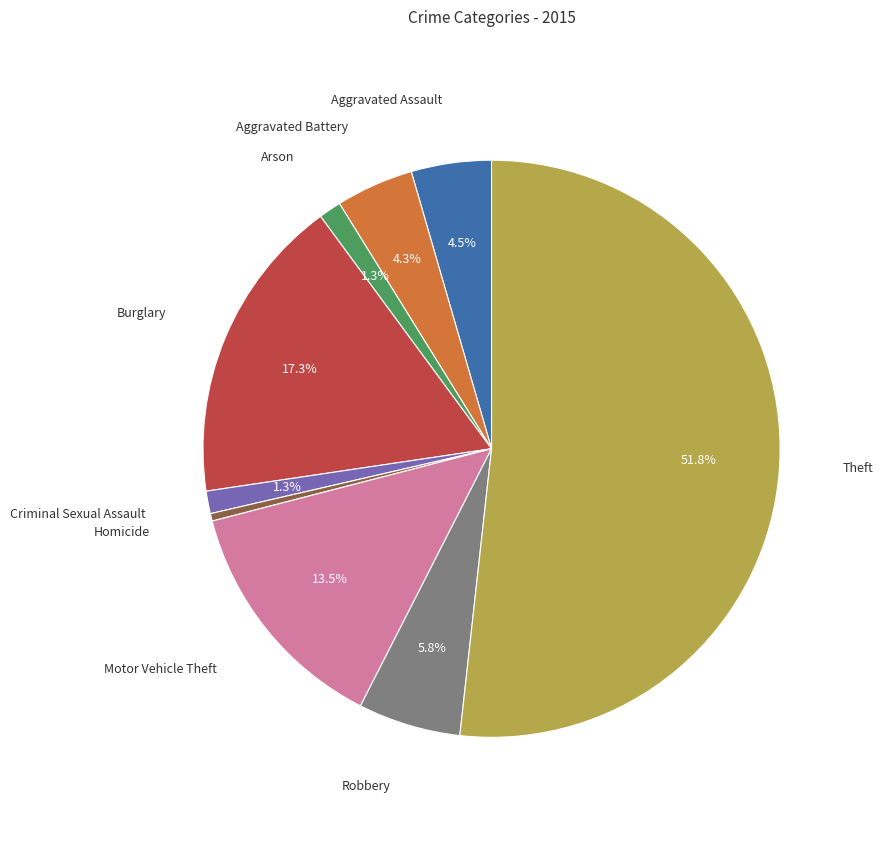

Is there a majority slice in this chart?

Yes